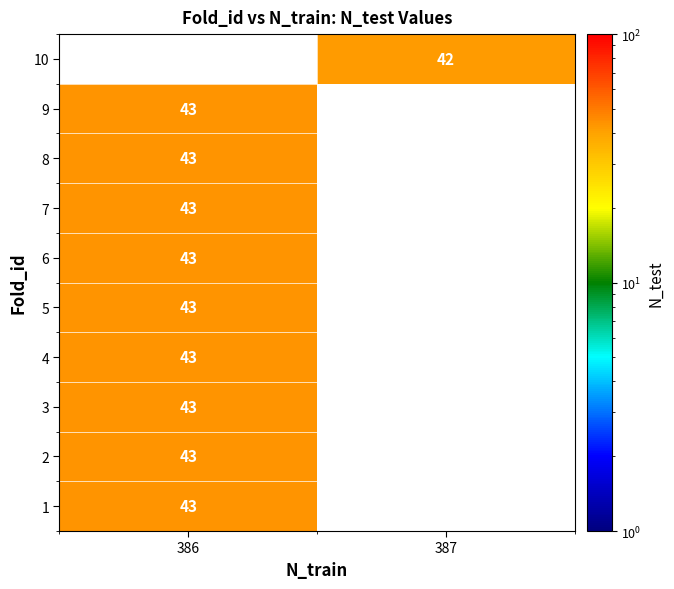

Which has a higher value, 387 or 386?

386